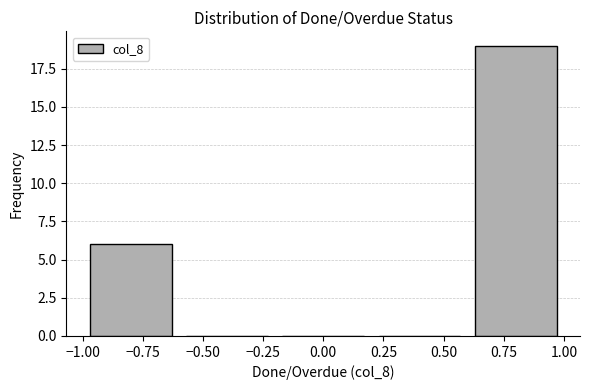

Reading left to right, transcribe this chart: for each bar, give the range it covers on the x-axis and its height. The values are not printed on the chart, so give them approximately, as read against the axis.

-1.0 to -0.6: 6
-0.6 to -0.2: 0
-0.2 to 0.2: 0
0.2 to 0.6: 0
0.6 to 1.0: 19